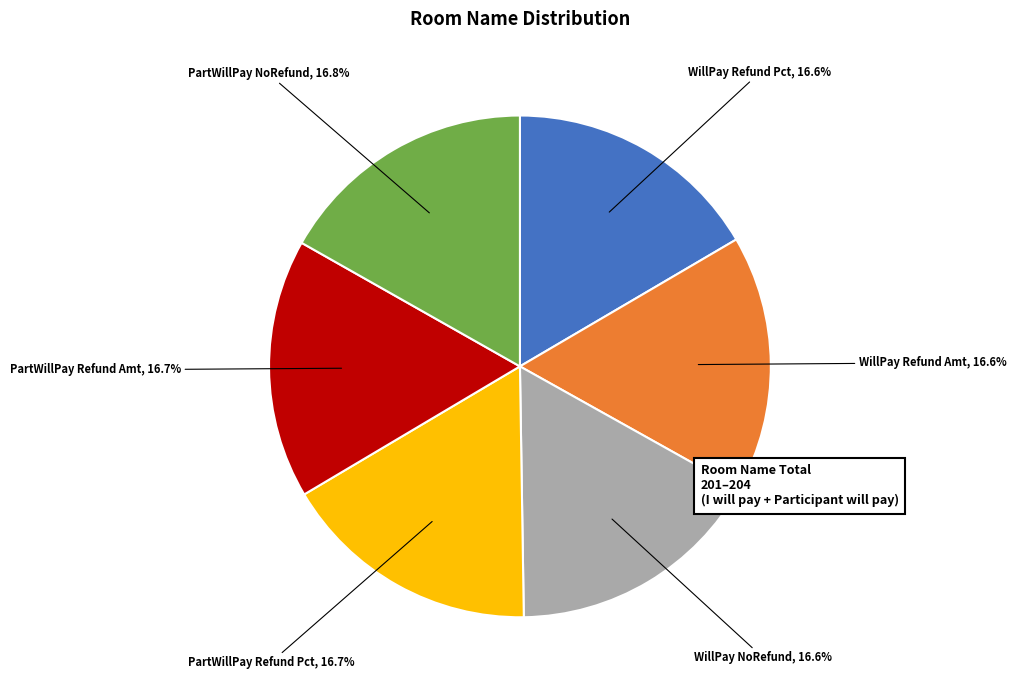

Is there a majority slice in this chart?

No